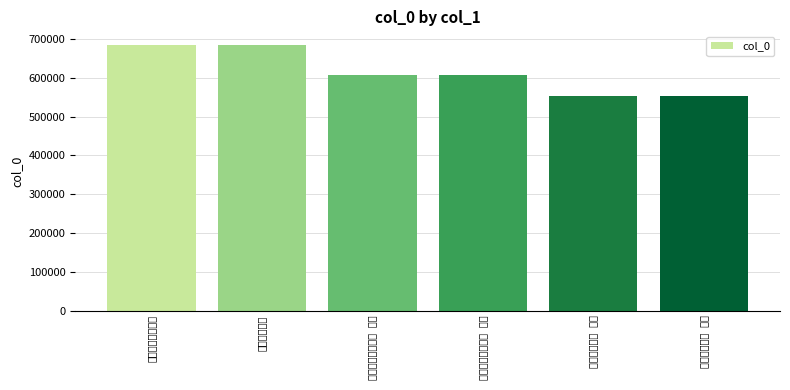

What is the ratio of the value at 送子南归二首 to the value at 送子南归二首 其一?

1.2